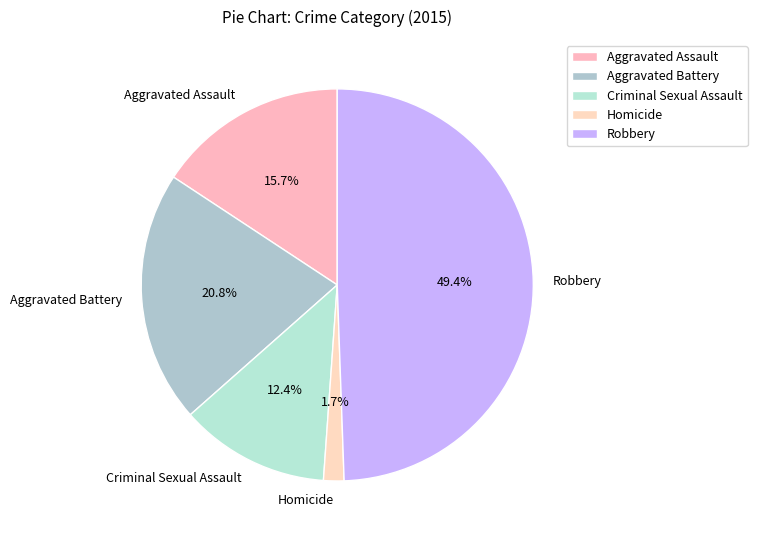

Which slice is the smallest?

Homicide